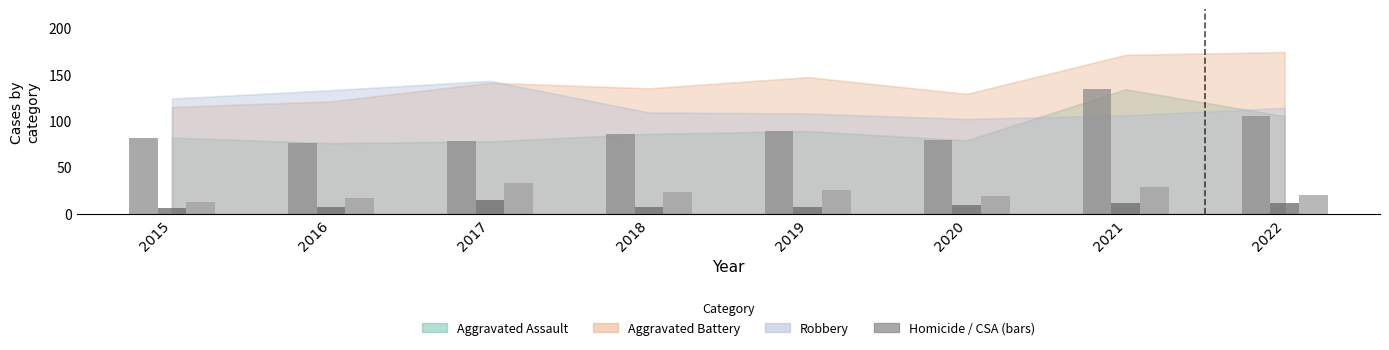

What is the sum of the Criminal Sexual Assault values at 2022 and 2018?

43